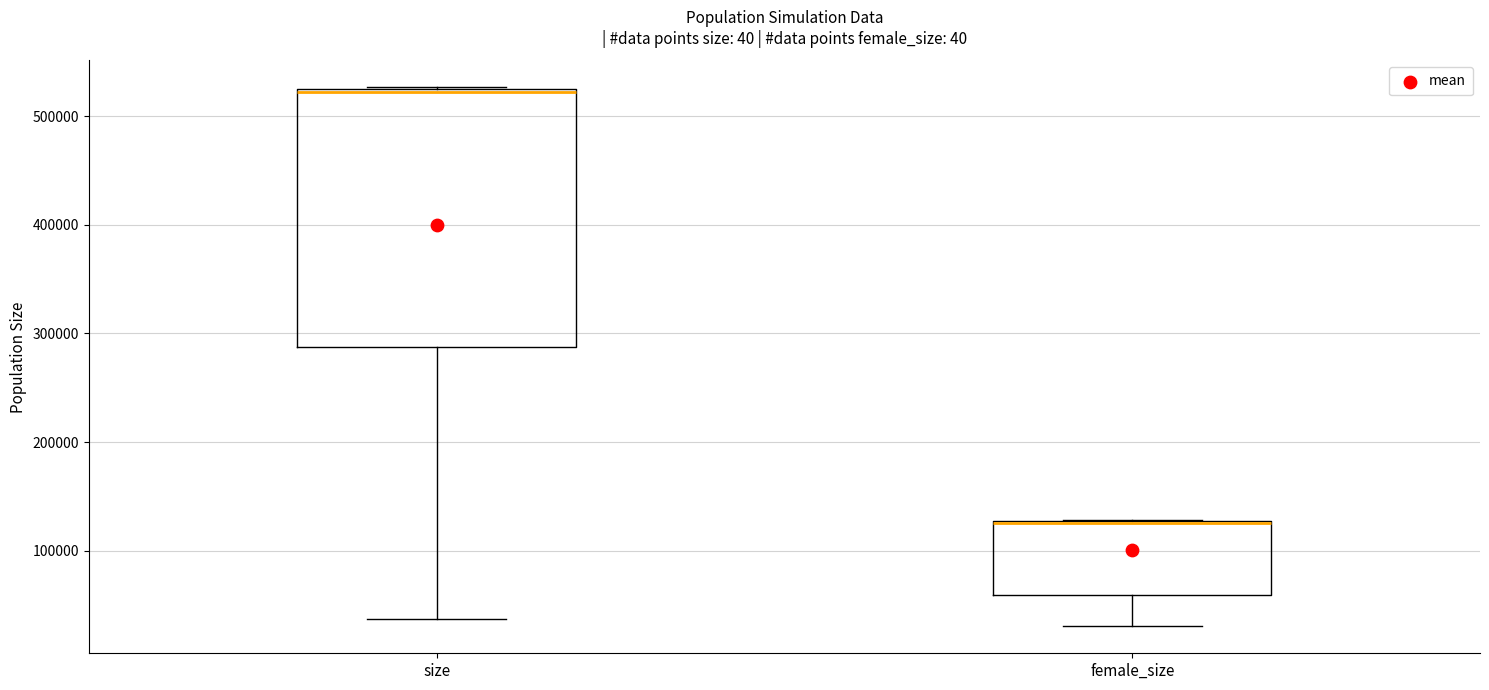

Reading left to right, transcribe this box plot: for each box, give where its median line is, the range the box spans, and where its two whiskers end, as read against the y-axis. The values are not printed on the chart, so give them approximately, as read against the axis.

size: median 520000, box 290000 to 530000, whiskers 40000 to 530000
female_size: median 130000 (drawn on the box's upper edge), box 60000 to 130000, whiskers 30000 to 130000